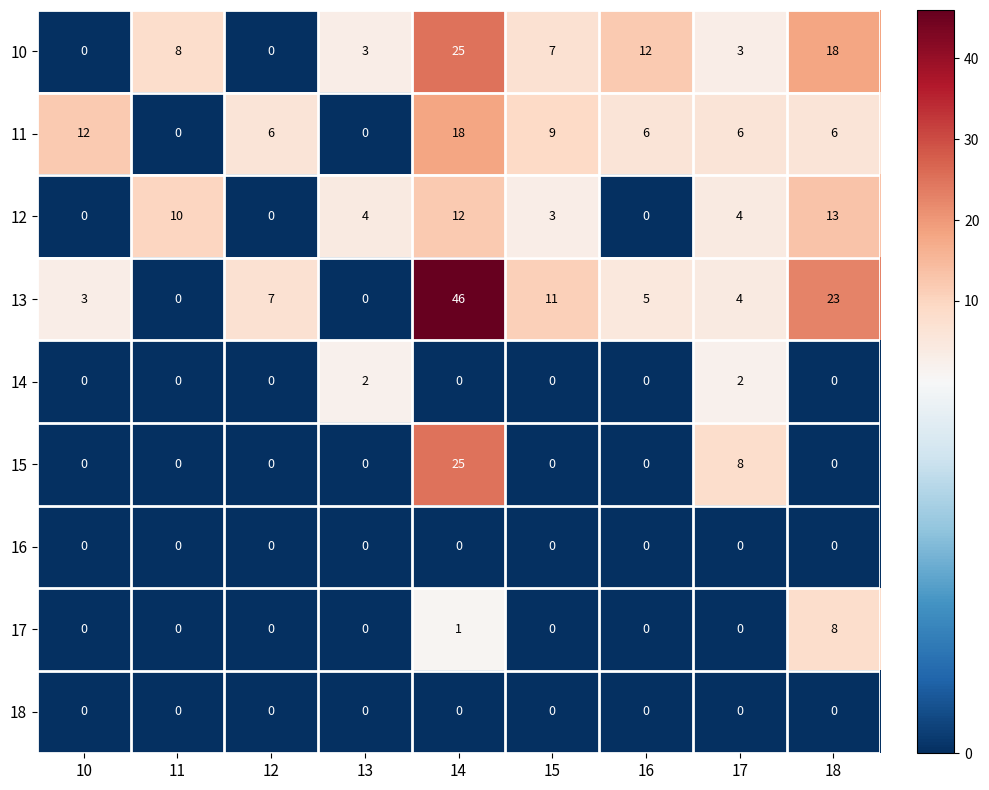

Count the number of data series in this chart.

9